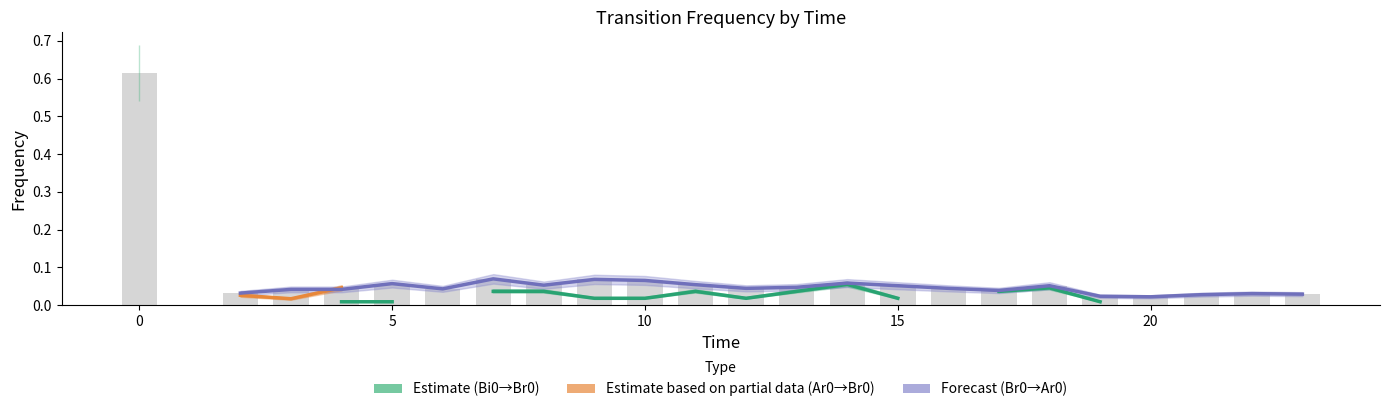

Is it true that Estimate (Bi0→Br0) equals 0.0 at 7?

True